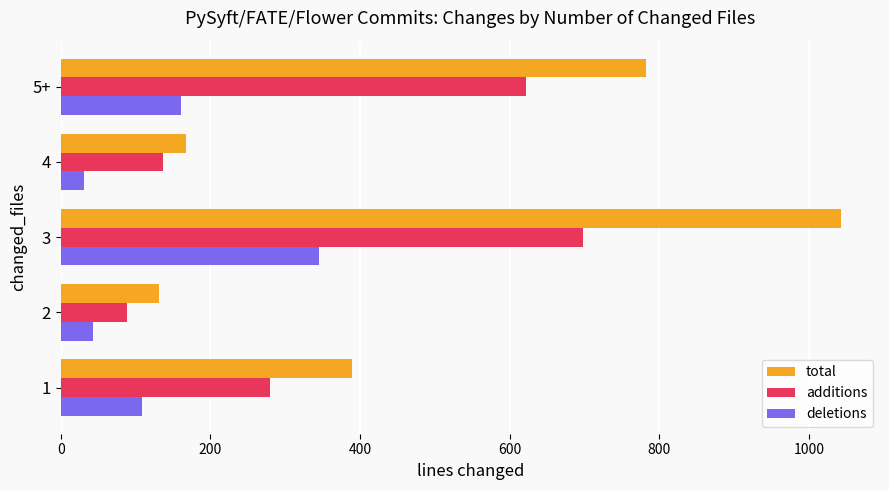

What is the approximate value of deletions at 4, to the nearest 10?

30